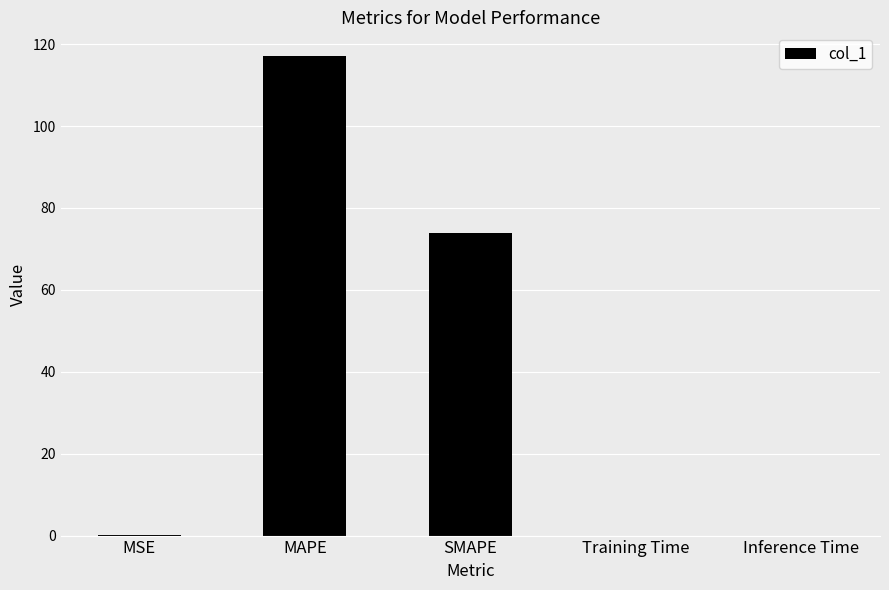

How many series are shown in this chart?

1